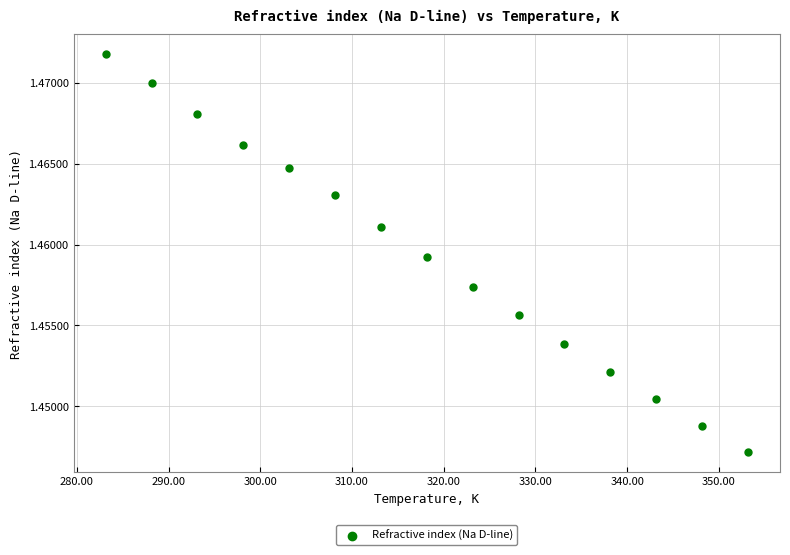

What is the range of X values (max minus min)?

70.0